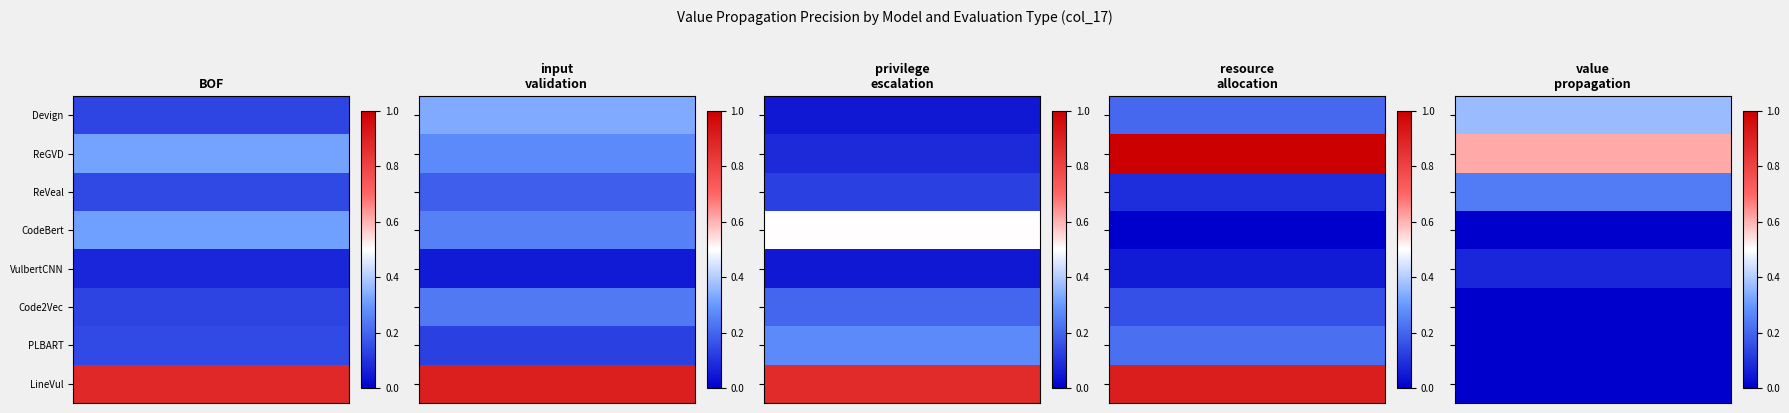

What is the minimum value for input_validation?

0.1